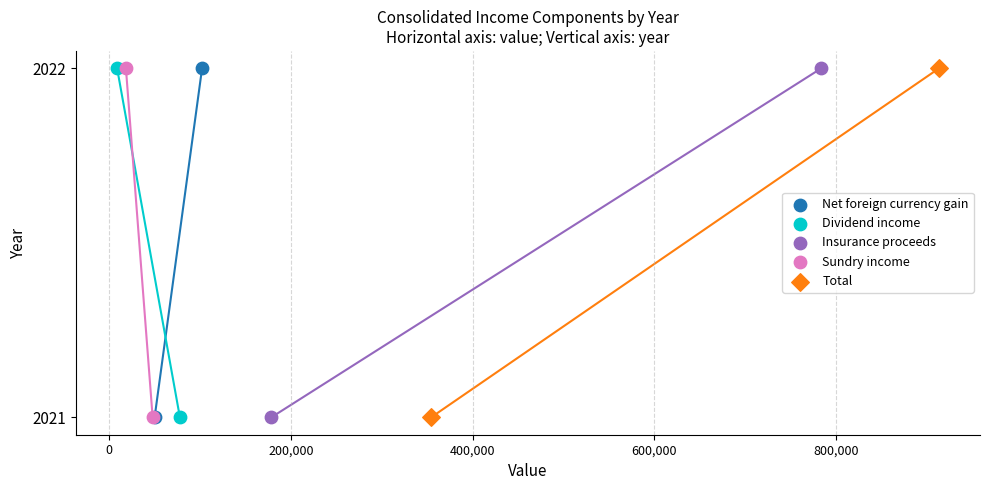

What are all the series names shown in the legend?

Net foreign currency gain, Dividend income, Insurance proceeds, Sundry income, Total